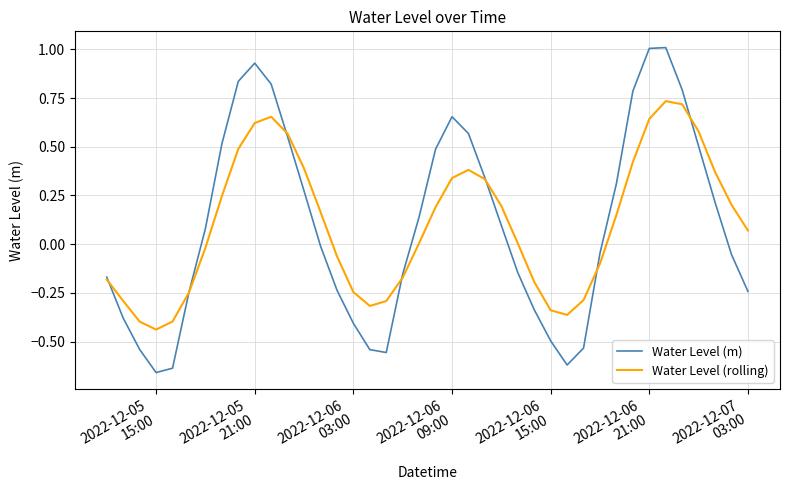

Which series has the widest spread of values?

Water Level (m)